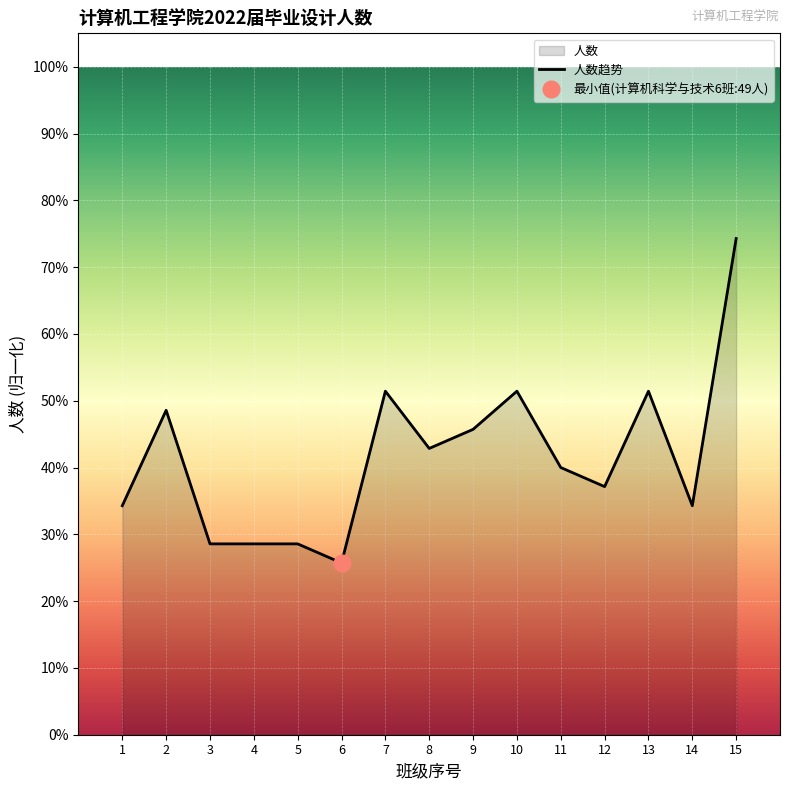

The value of 人数趋势 at 14 is 34.3. True or false?

True